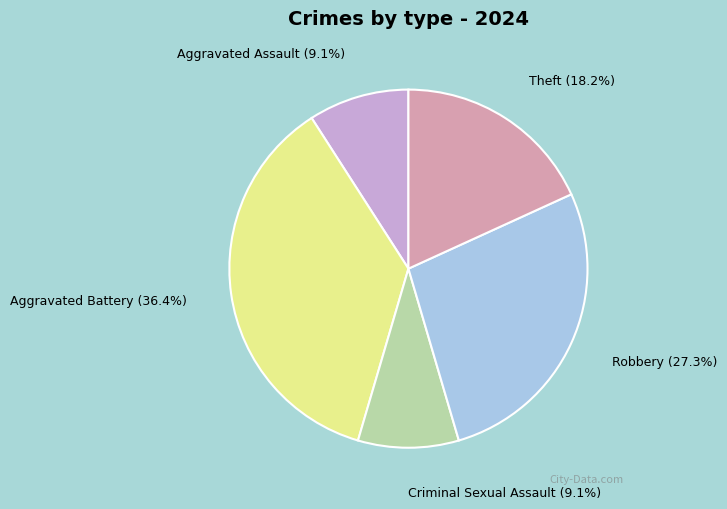

What portion of the pie excludes Aggravated Battery?

63.6%